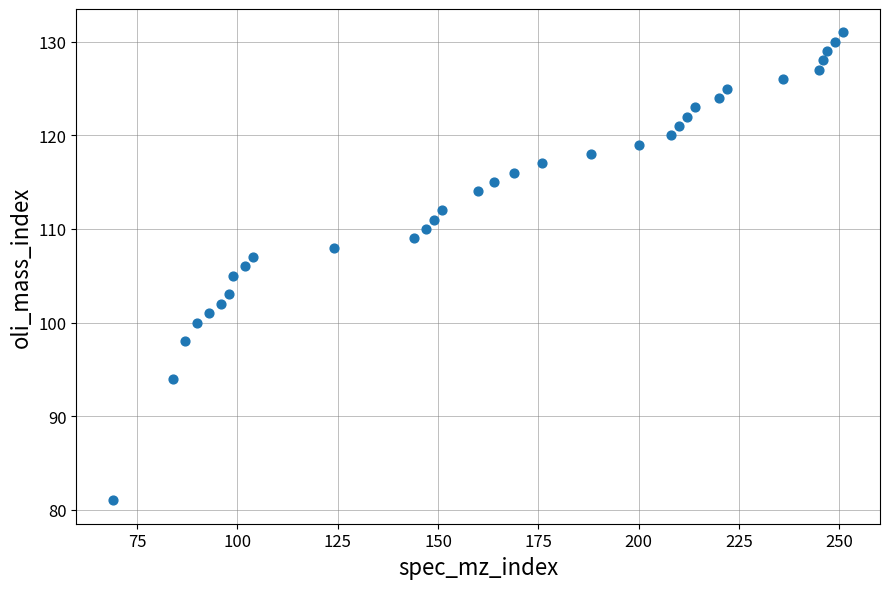

What is the range of Y values (max minus min)?

50